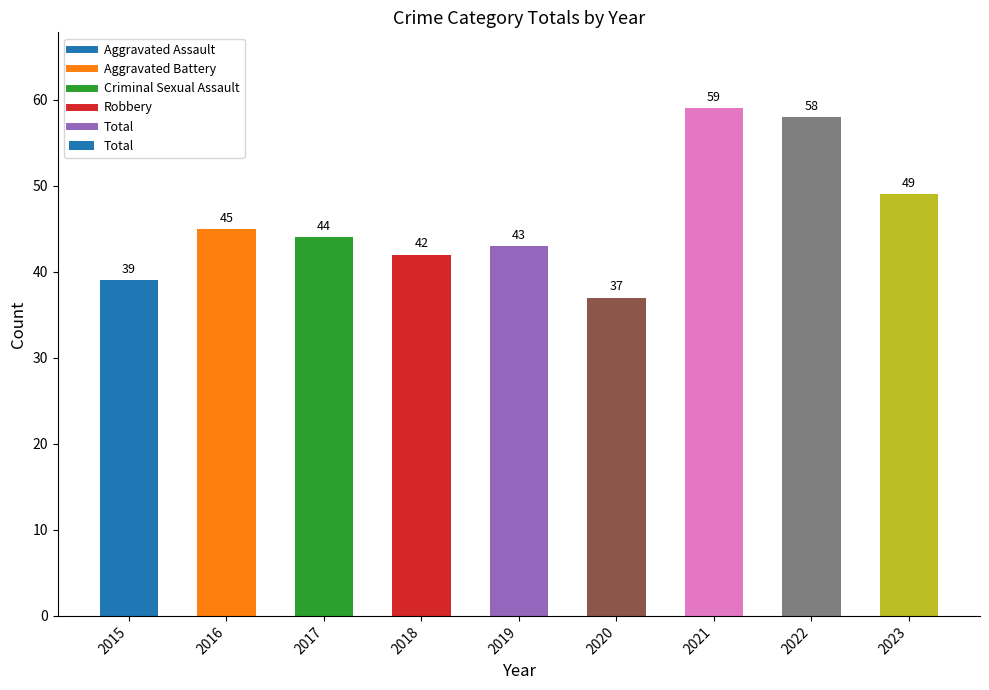

List the labels in order of value, smallest first.

2020, 2015, 2018, 2019, 2017, 2016, 2023, 2022, 2021